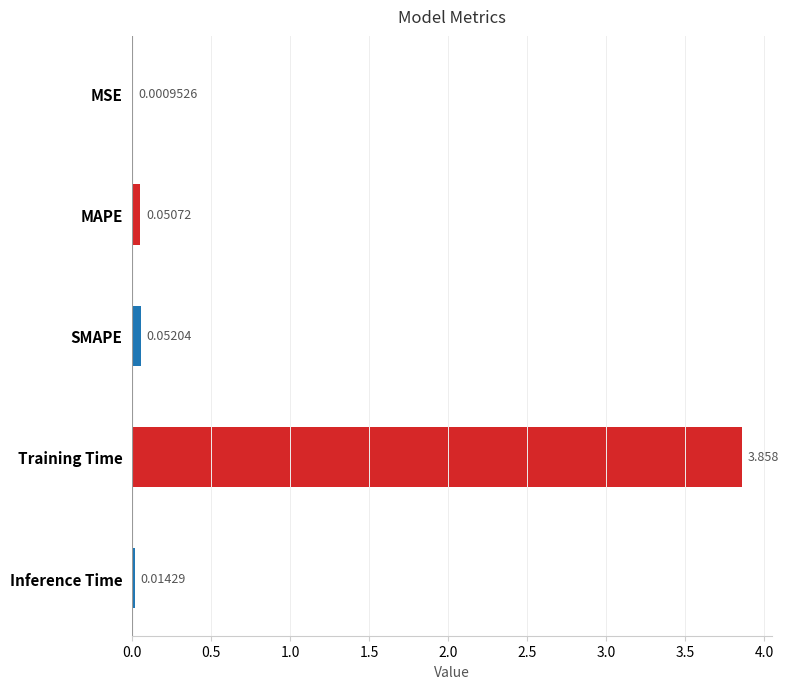

Which has a higher value, MAPE or MSE?

MAPE